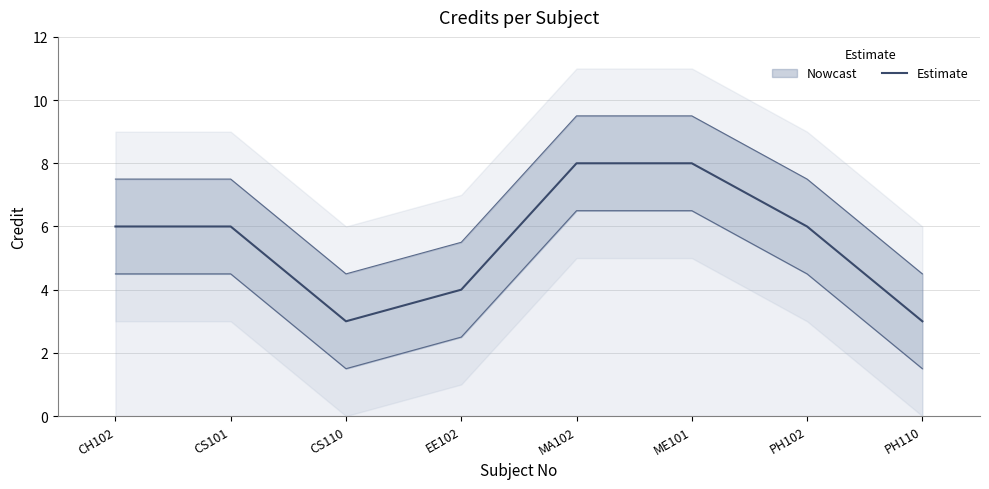

True or false: there are more than 0 points higher than both neighbors.

False